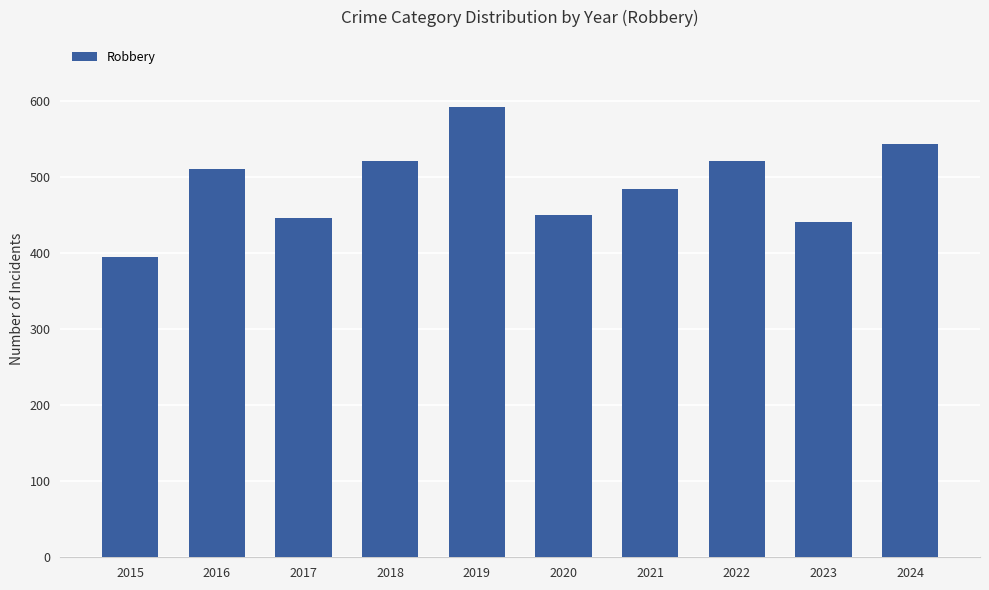

True or false: the data shows 865 at 2024.

False